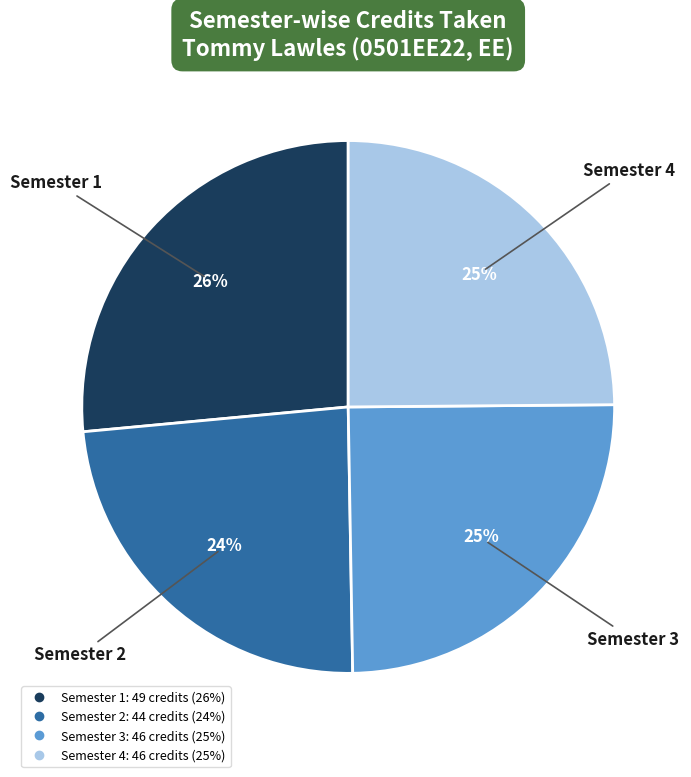

True or false: Semester 4 accounts for 39% of the total.

False